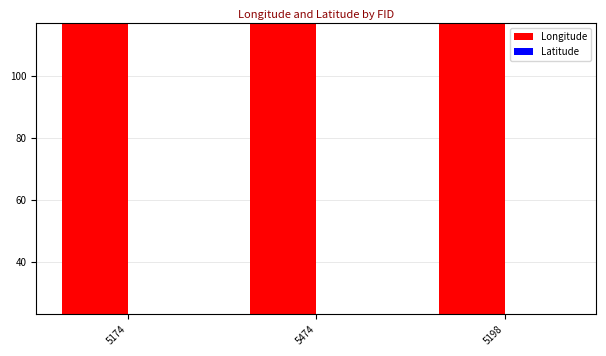

What is the label of the 3rd bar from the right?

5174